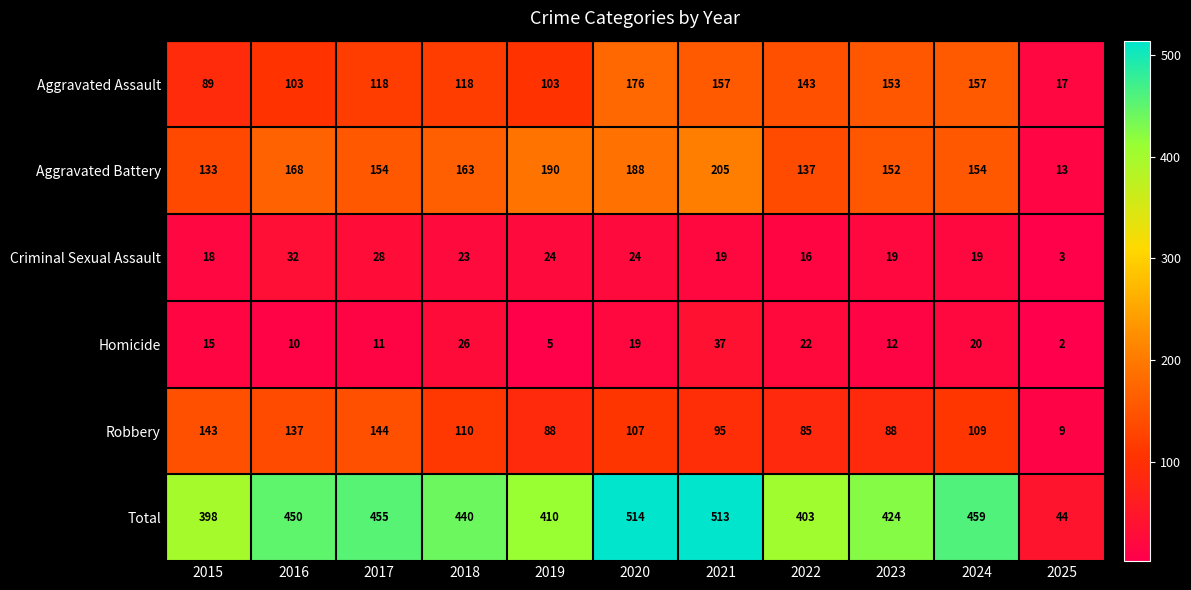

What is the average value of the Total series?

410